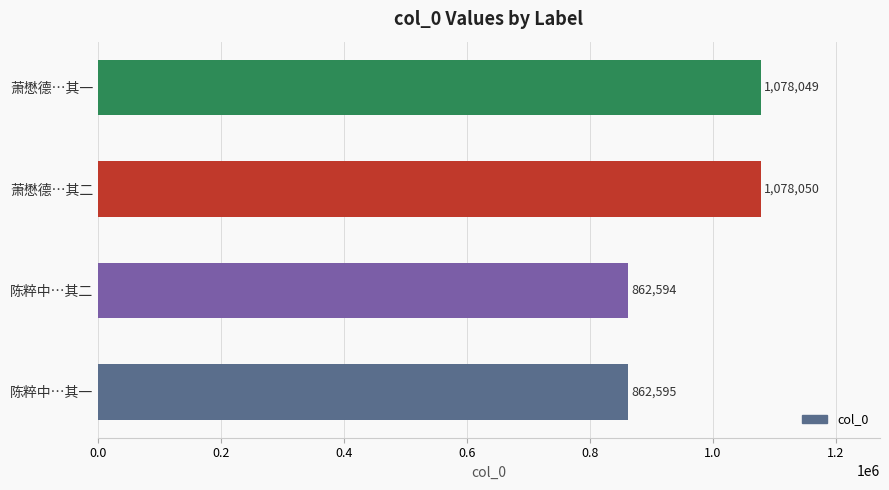

What is the average value?

970322